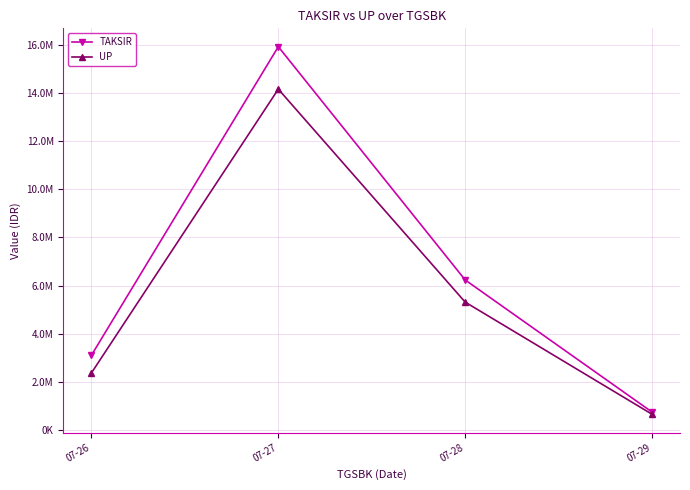

Is this an area chart (filled region under the line)?

No